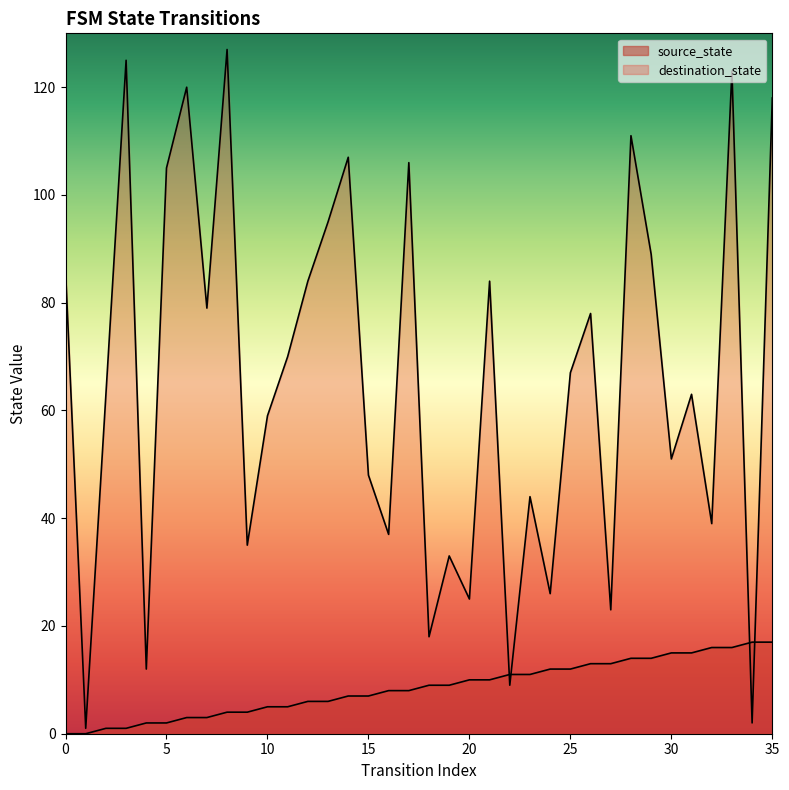

How many intersections are there between source_state and destination_state?

4